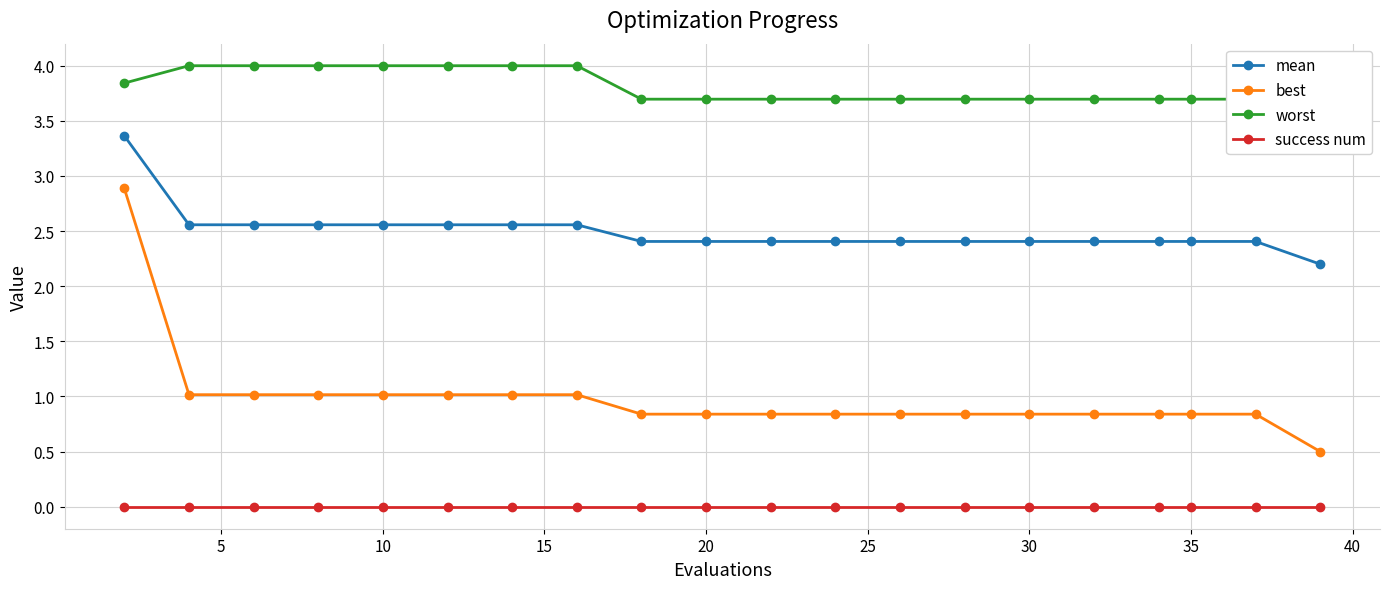

True or false: mean and success num intersect in this chart.

False